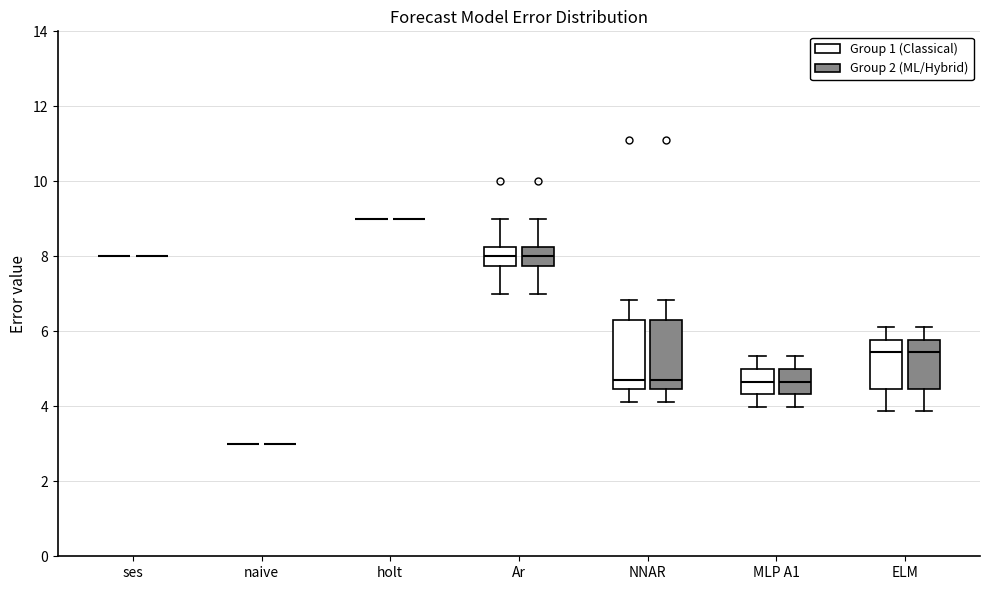

Reading left to right, read every box against the y-axis: the position of its median line, the range the box covers, and the ends of its whiskers. The values are not printed on the chart, so give them approximately, as read against the axis.

ses (Group 1 (Classical)): box collapsed to a line at 8.0, whiskers 8.0 to 8.0
ses (Group 2 (ML/Hybrid)): box collapsed to a line at 8.0, whiskers 8.0 to 8.0
naive (Group 1 (Classical)): box collapsed to a line at 3.0, whiskers 3.0 to 3.0
naive (Group 2 (ML/Hybrid)): box collapsed to a line at 3.0, whiskers 3.0 to 3.0
holt (Group 1 (Classical)): box collapsed to a line at 9.0, whiskers 9.0 to 9.0
holt (Group 2 (ML/Hybrid)): box collapsed to a line at 9.0, whiskers 9.0 to 9.0
Ar (Group 1 (Classical)): median 8.0, box 7.8 to 8.2, whiskers 7.0 to 9.0
Ar (Group 2 (ML/Hybrid)): median 8.0, box 7.8 to 8.2, whiskers 7.0 to 9.0
NNAR (Group 1 (Classical)): median 4.8, box 4.4 to 6.4, whiskers 4.2 to 6.8
NNAR (Group 2 (ML/Hybrid)): median 4.8, box 4.4 to 6.4, whiskers 4.2 to 6.8
MLP A1 (Group 1 (Classical)): median 4.6, box 4.4 to 5.0, whiskers 4.0 to 5.4
MLP A1 (Group 2 (ML/Hybrid)): median 4.6, box 4.4 to 5.0, whiskers 4.0 to 5.4
ELM (Group 1 (Classical)): median 5.4, box 4.4 to 5.8, whiskers 3.8 to 6.2
ELM (Group 2 (ML/Hybrid)): median 5.4, box 4.4 to 5.8, whiskers 3.8 to 6.2